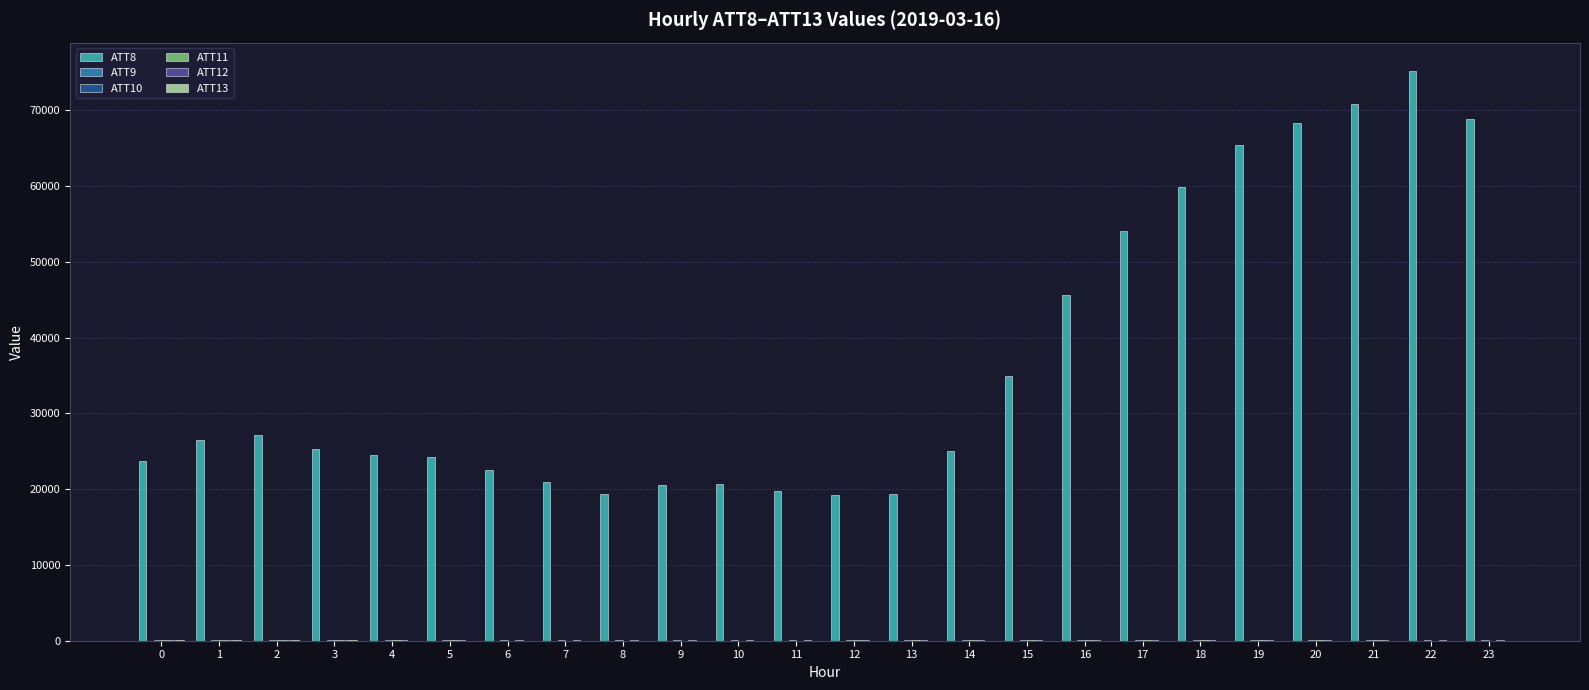

What is the total value across all series at 6?

22681.5